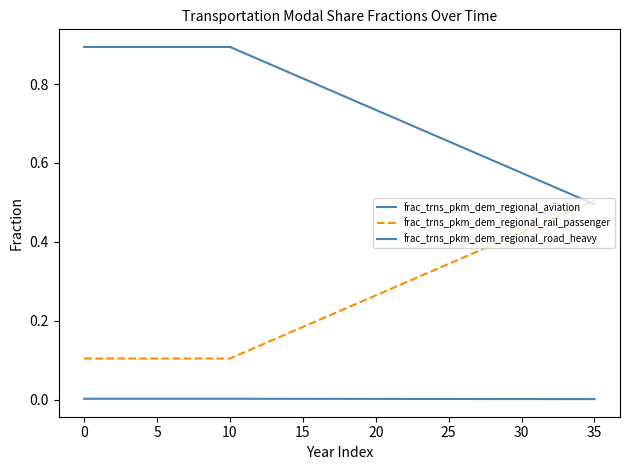

How many times do frac_trns_pkm_dem_regional_road_heavy and frac_trns_pkm_dem_regional_rail_passenger cross each other?

1